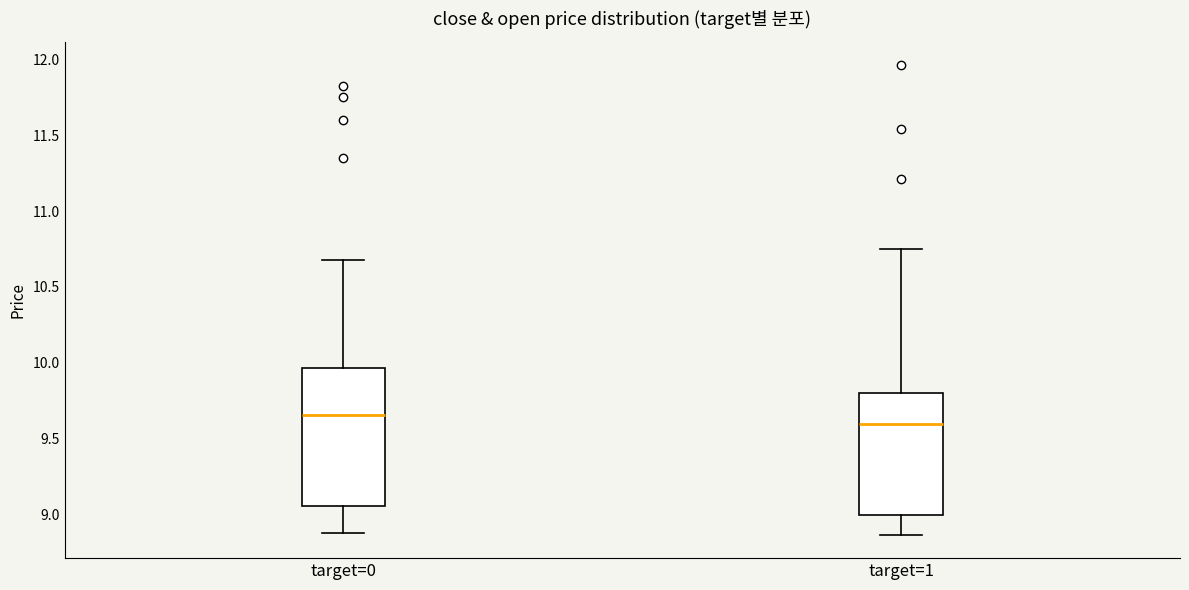

Reading left to right, read every box against the y-axis: the position of its median line, the range the box covers, and the ends of its whiskers. The values are not printed on the chart, so give them approximately, as read against the axis.

target=0: median 9.65, box 9.05 to 9.95, whiskers 8.90 to 10.70
target=1: median 9.60, box 9.00 to 9.80, whiskers 8.85 to 10.75